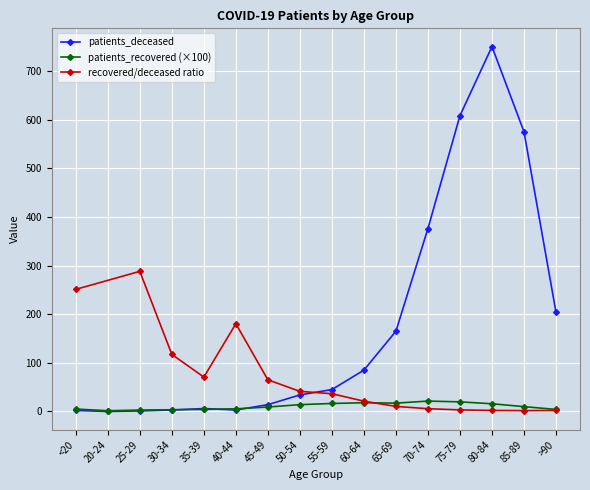

What is the maximum value for patients_deceased?

750.0